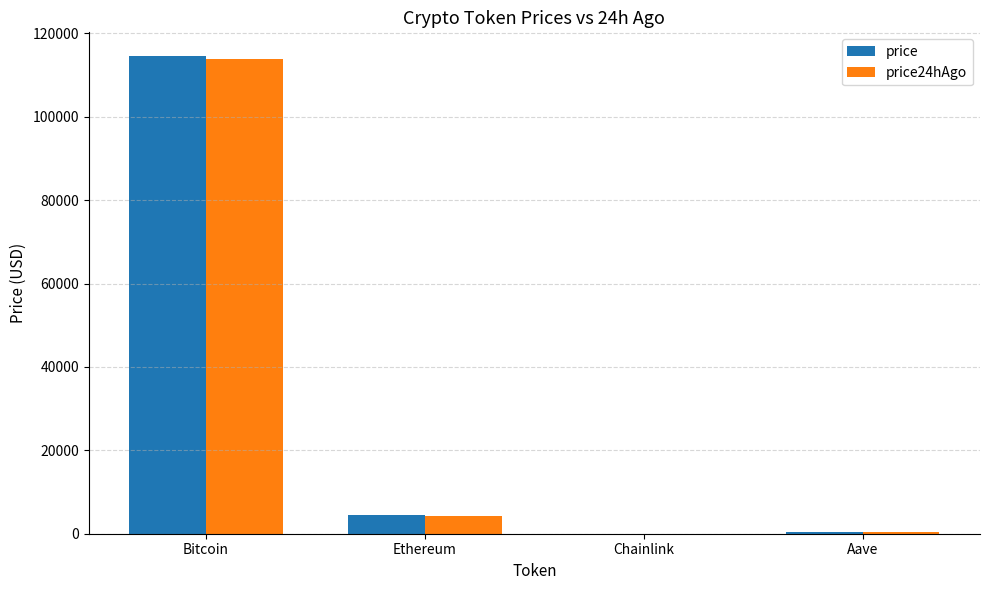

What are all the series names shown in the legend?

price, price24hAgo